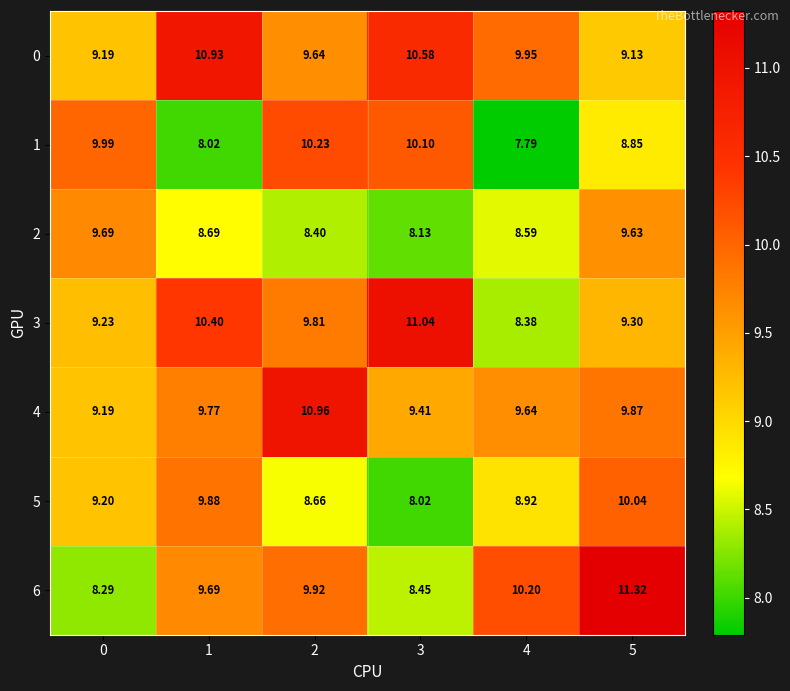

Is the value of 3 at 1 greater than the value of 0 at 4?

Yes